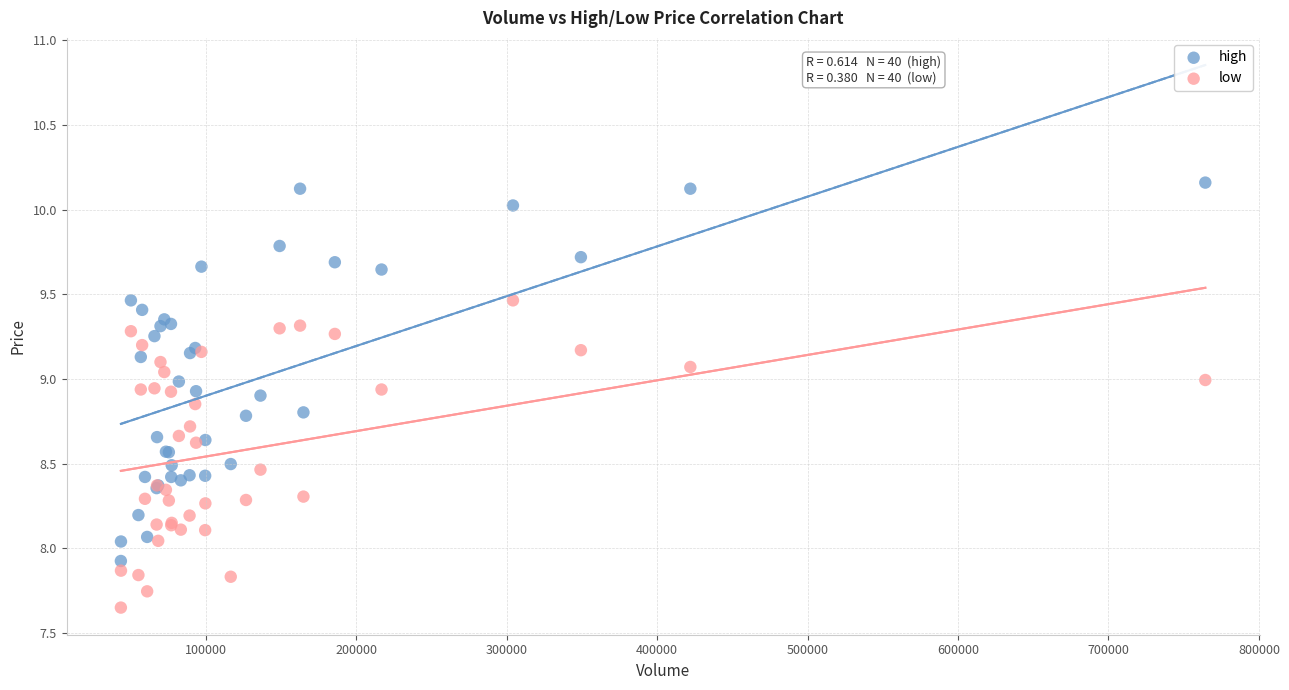

Which series has the widest spread of Y values?

high